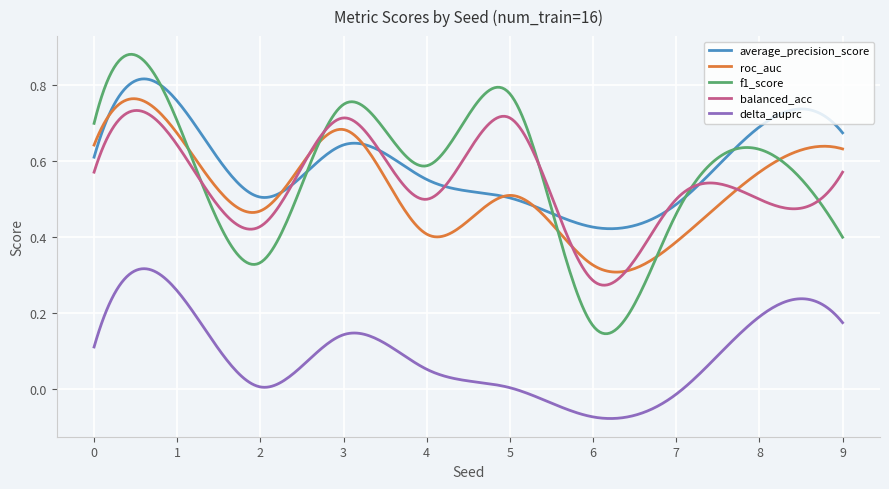

True or false: roc_auc and delta_auprc intersect in this chart.

False